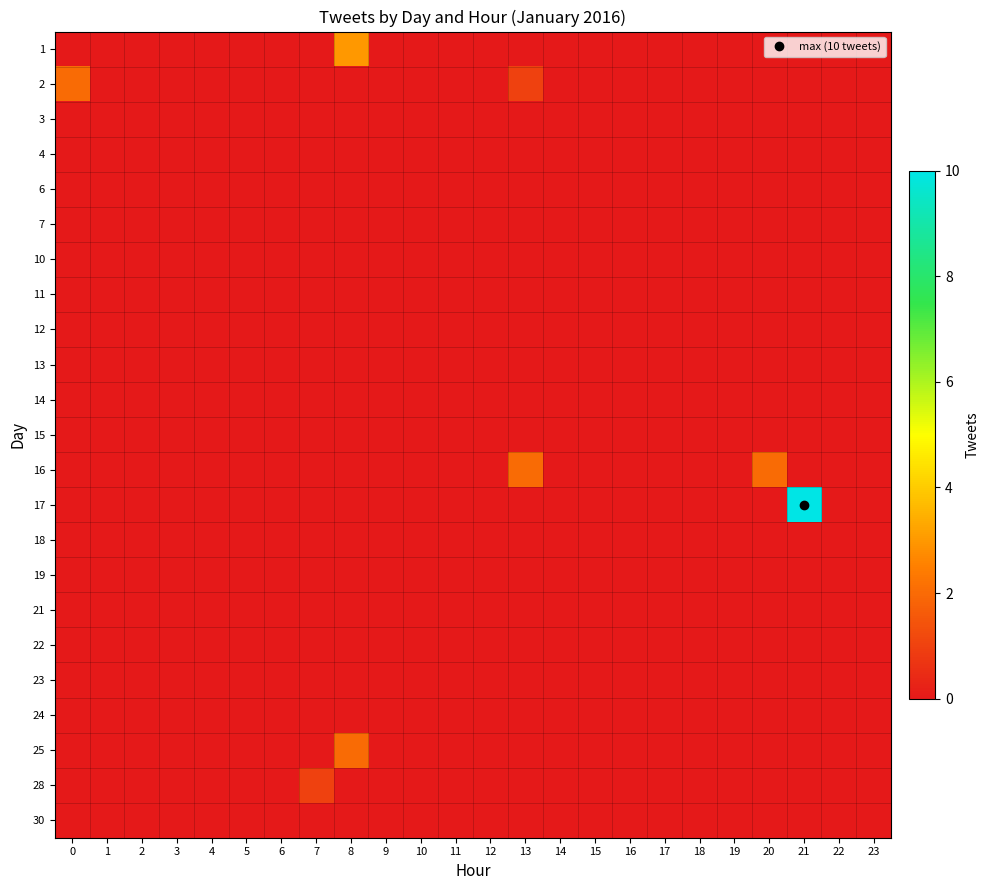

At how many categories does at least one series exceed 5?

1